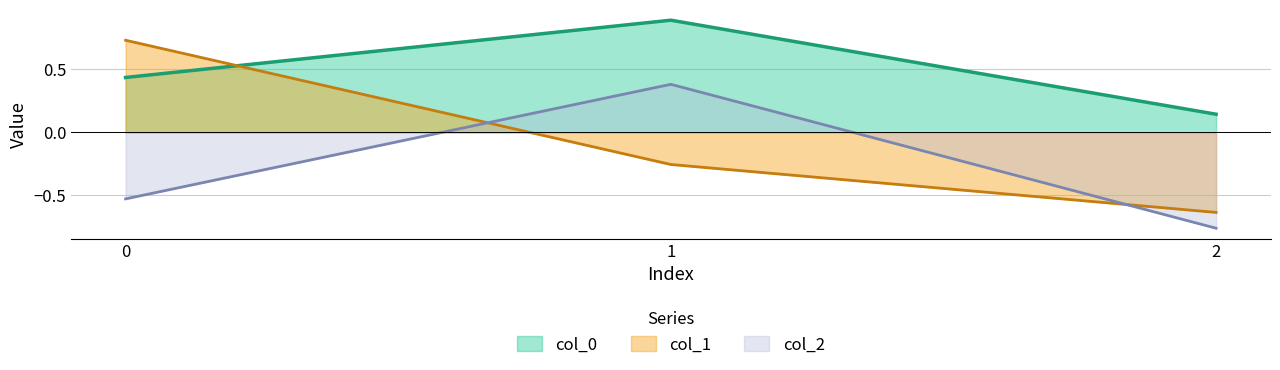

Reading left to right, extract all data points from this chart.

col_0: 0.4	0.9	0.1
col_1: 0.7	-0.3	-0.6
col_2: -0.5	0.4	-0.8